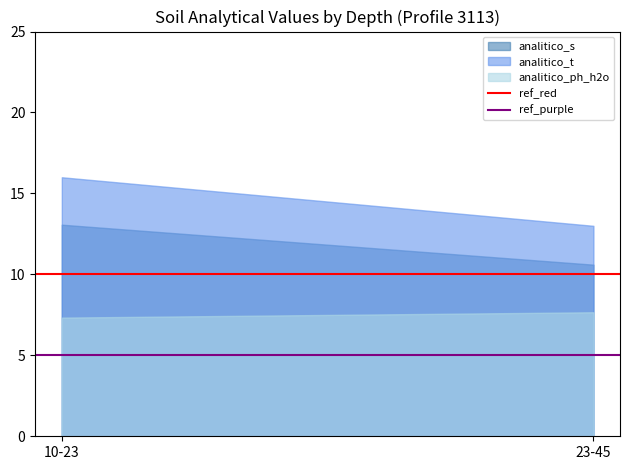

Which series has the largest range (max minus min)?

analitico_t